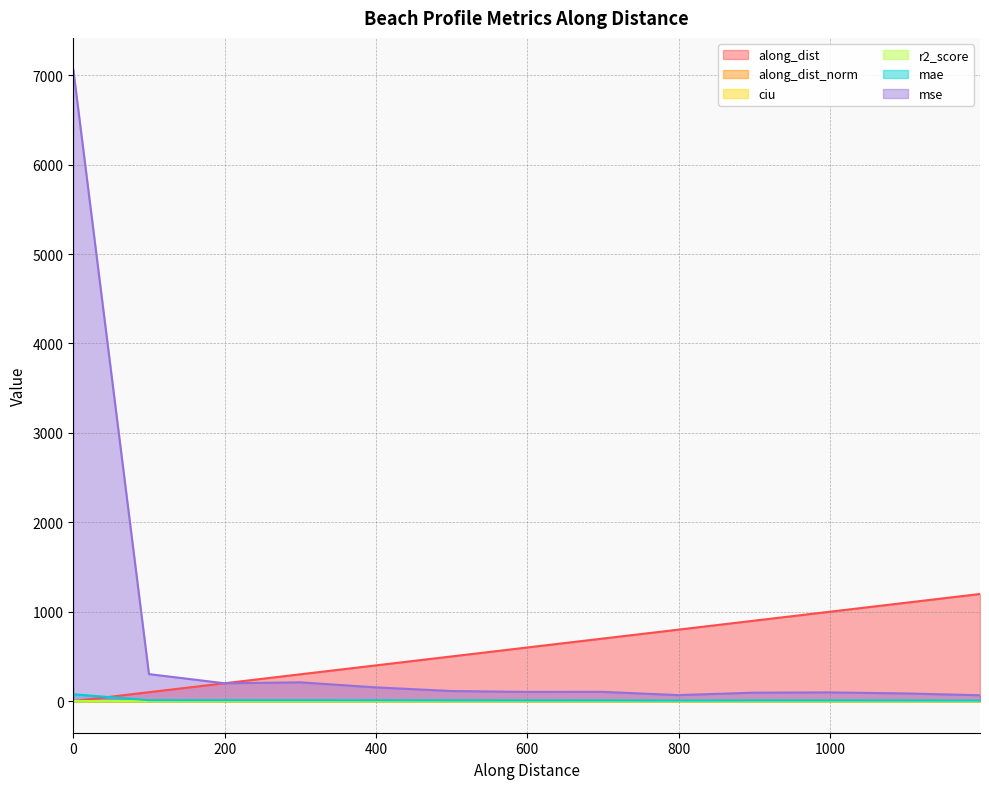

What is the value of the along_dist point at the 10th from the left?

899.1